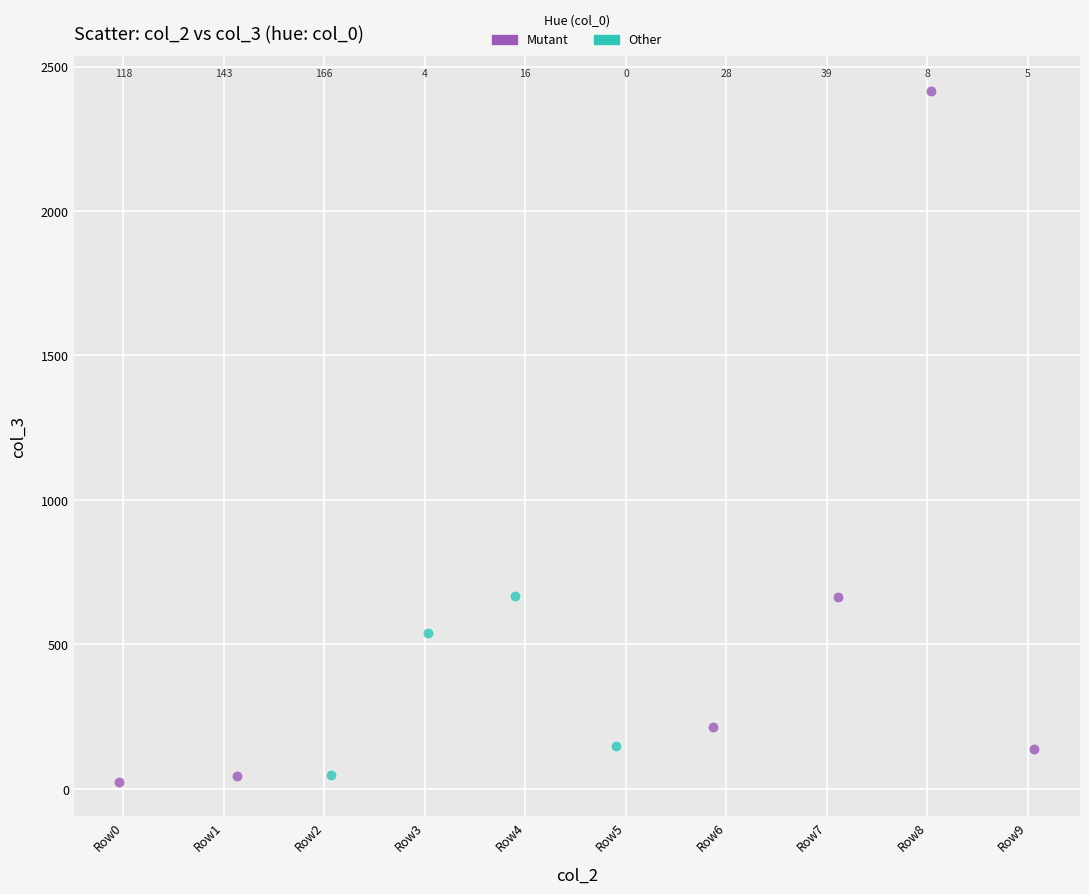

Which series has the widest spread of Y values?

Mutant